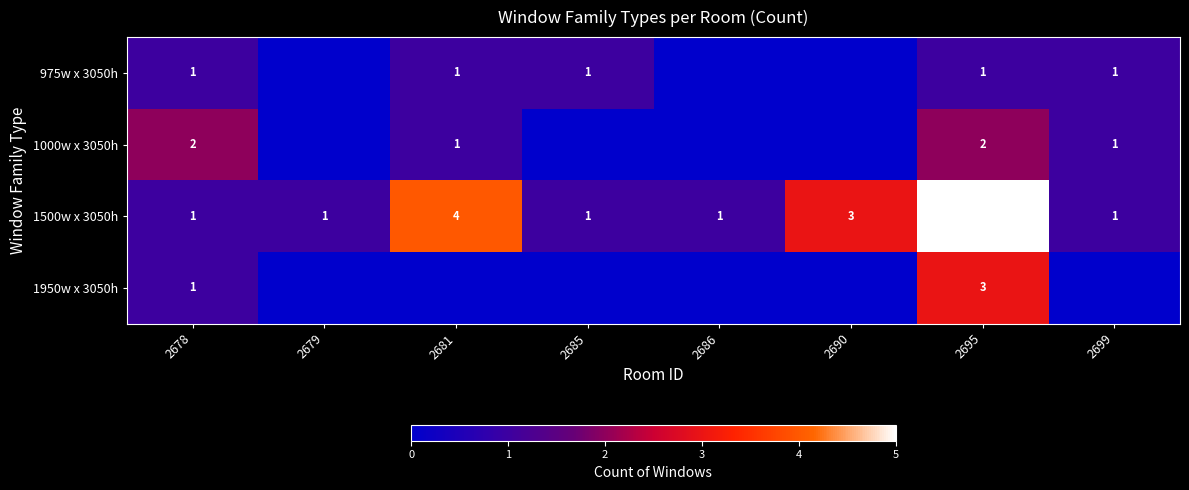

What is the difference between the maximum and second lowest values in the 1500w x 3050h series?

4